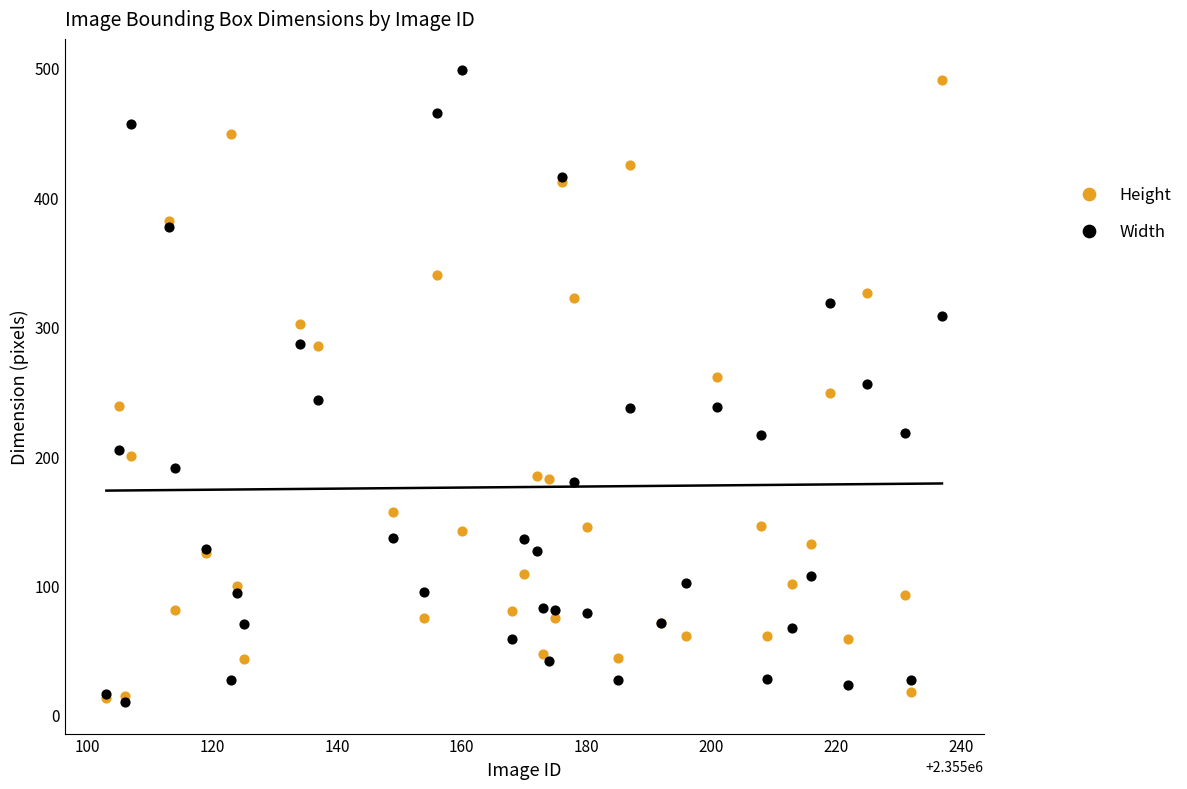

Which series contains the highest Y value?

Width